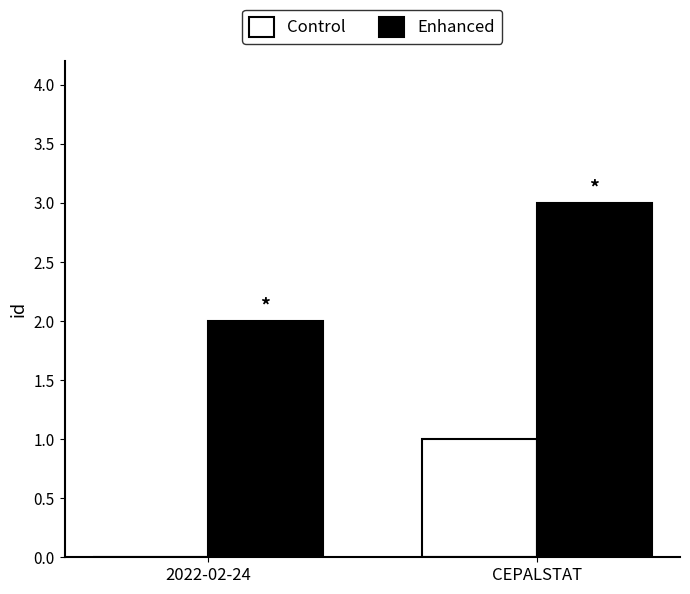

Reading left to right, transcribe all the data shown in this chart.

Control: 0	1
Enhanced: 2	3